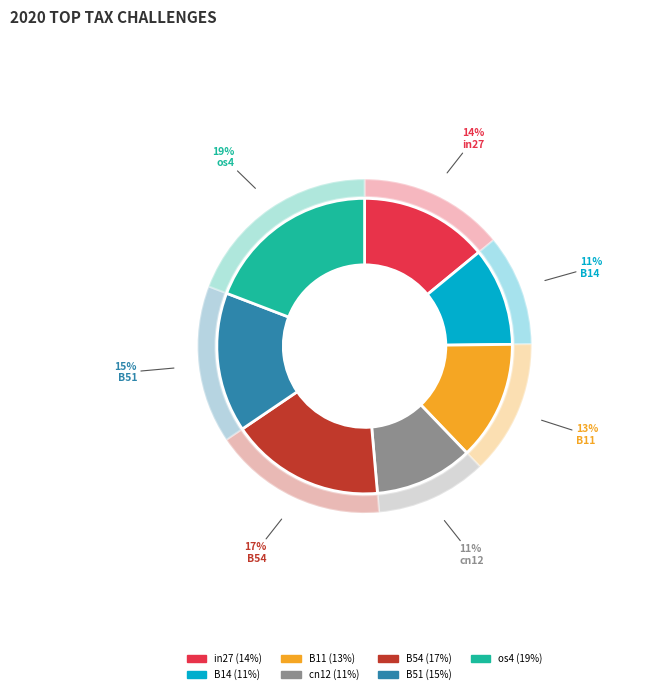

Does cn12 represent more than half of the total?

No